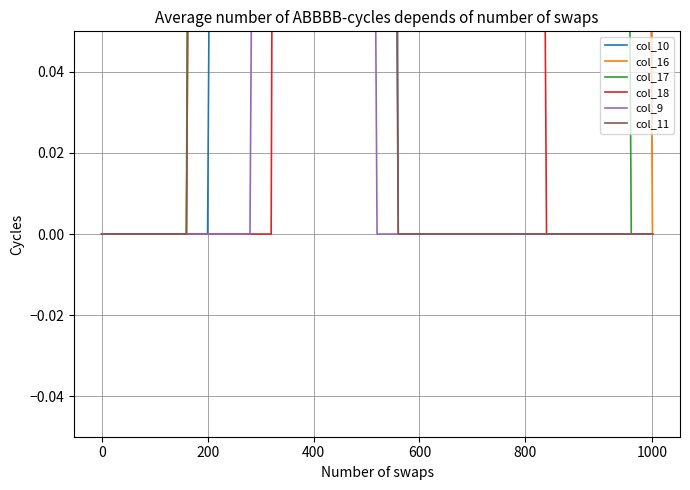

Which series has the largest range (max minus min)?

col_10